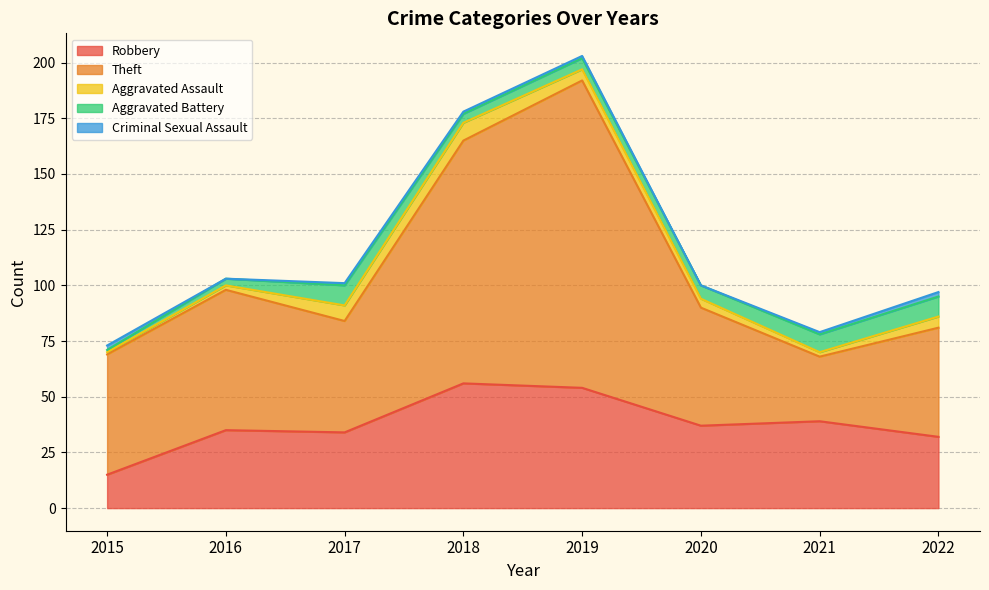

What are all the series names shown in the legend?

Robbery, Theft, Aggravated Assault, Aggravated Battery, Criminal Sexual Assault